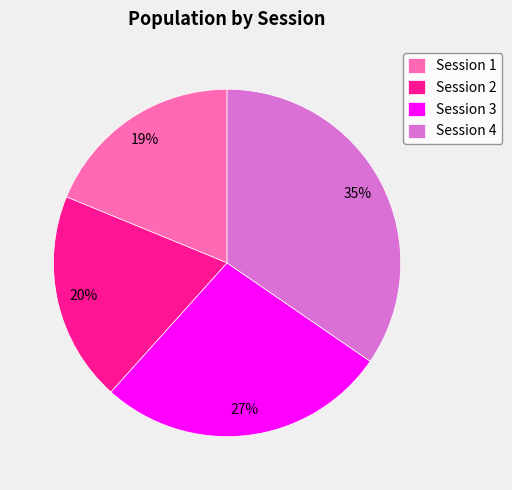

Rank the categories by value from highest to lowest.

Session 4, Session 3, Session 2, Session 1